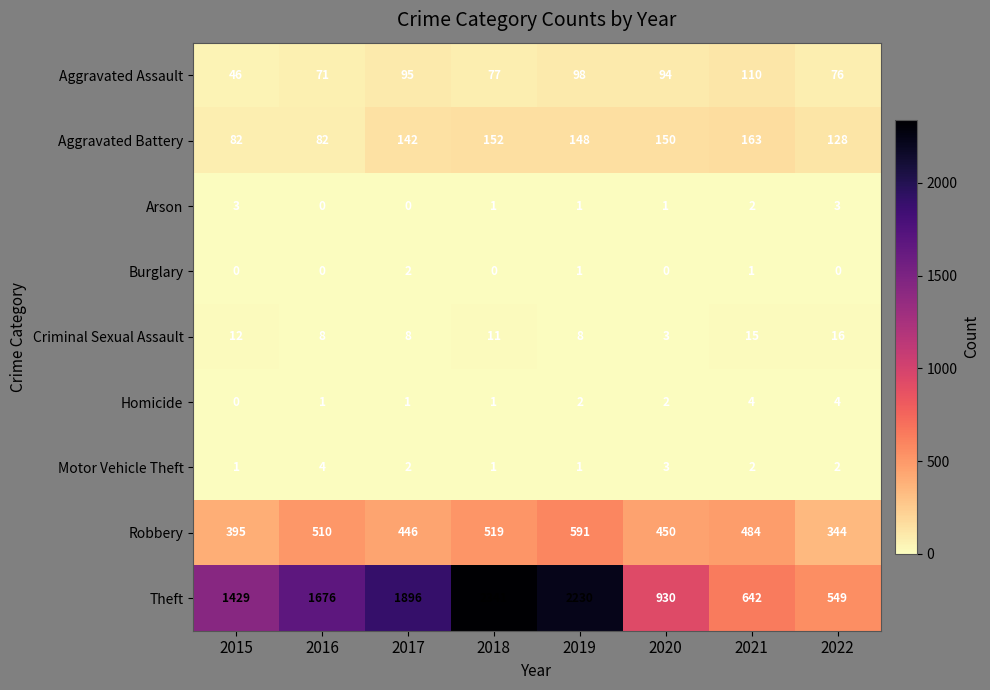

What is the lowest value of the Robbery series?

344